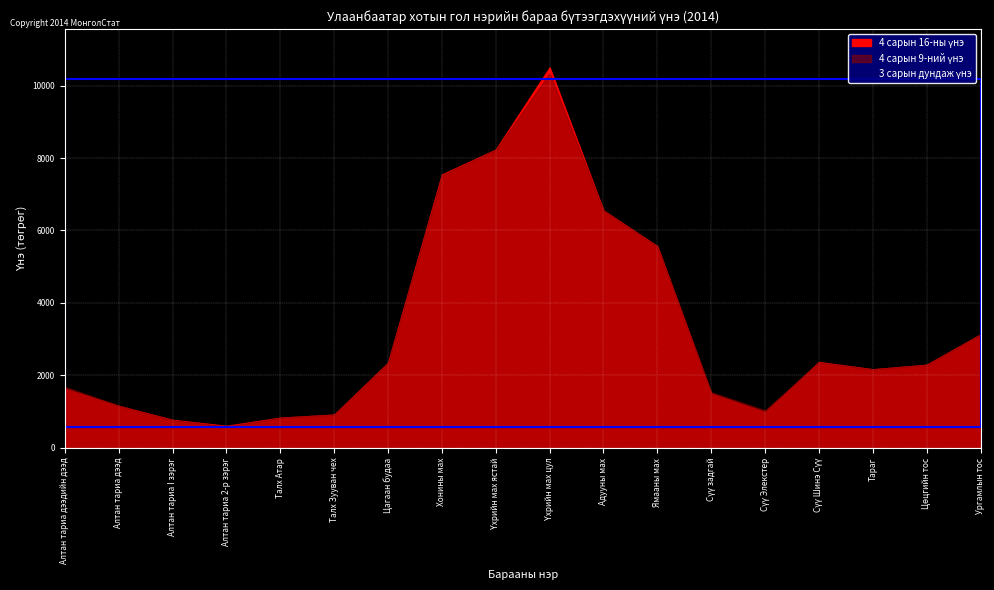

What position from the left is Алтан тариа дээдийн дээд?

1